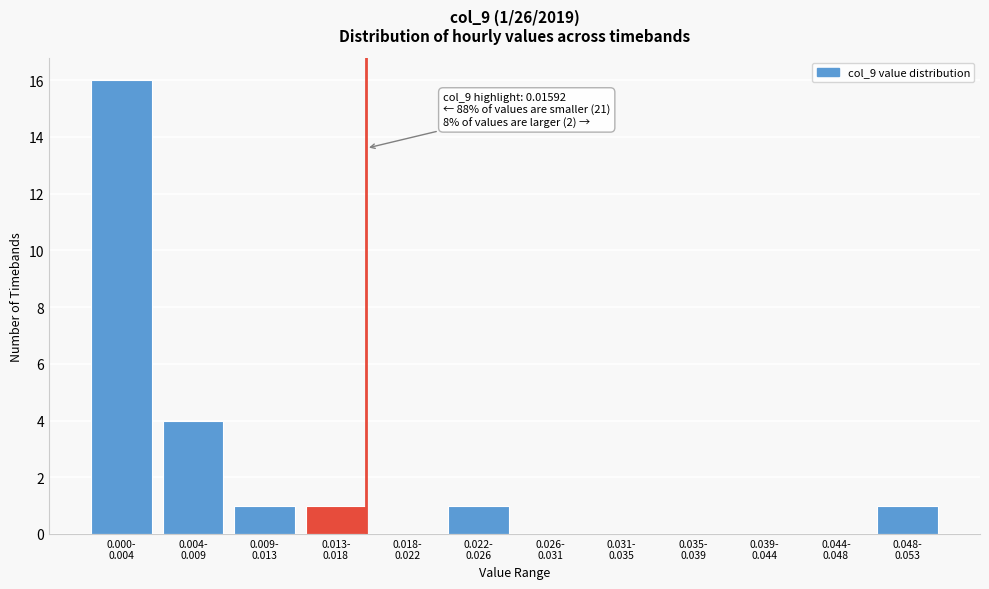

What is the maximum value shown in the chart?

16